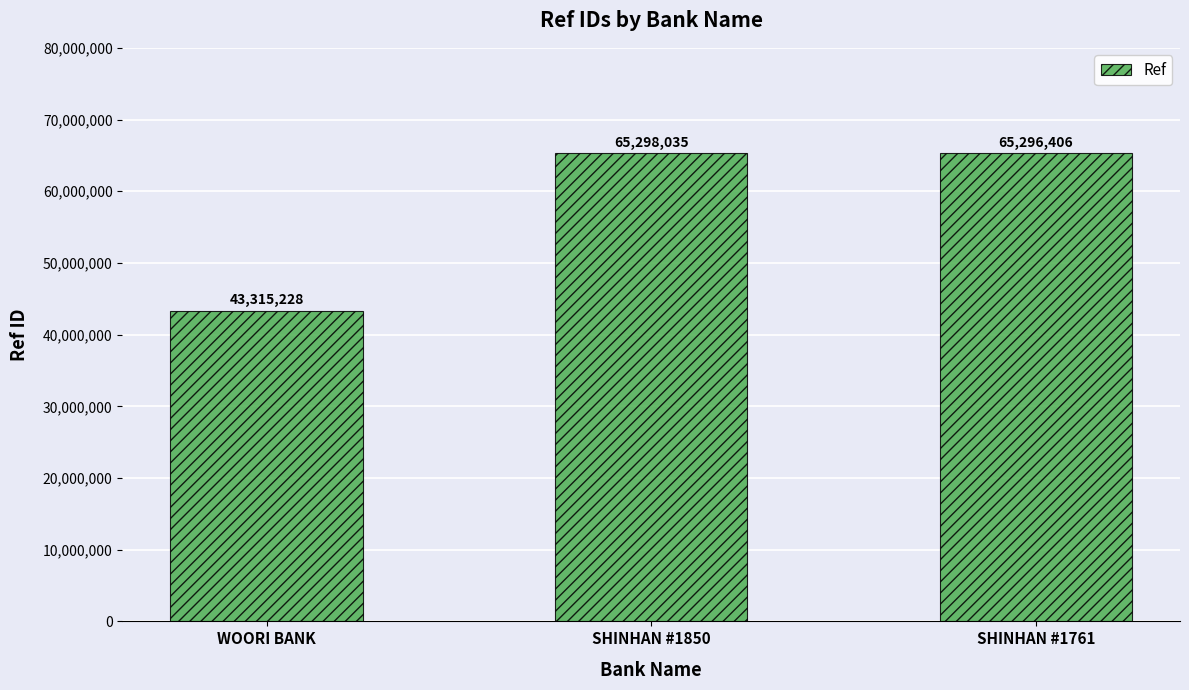

Are the bars grouped side by side (vs. stacked)?

No